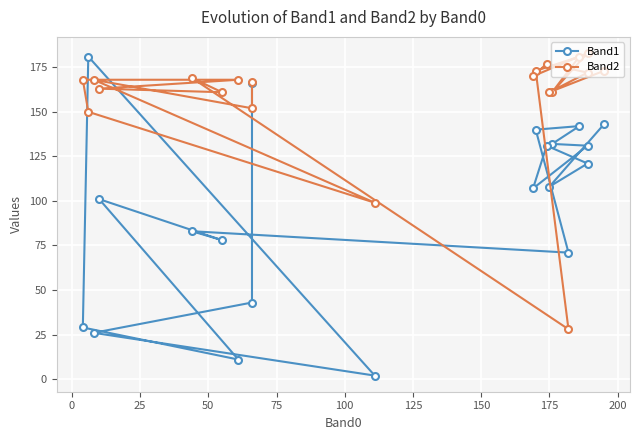

How many intersections are there between Band2 and Band1?

4